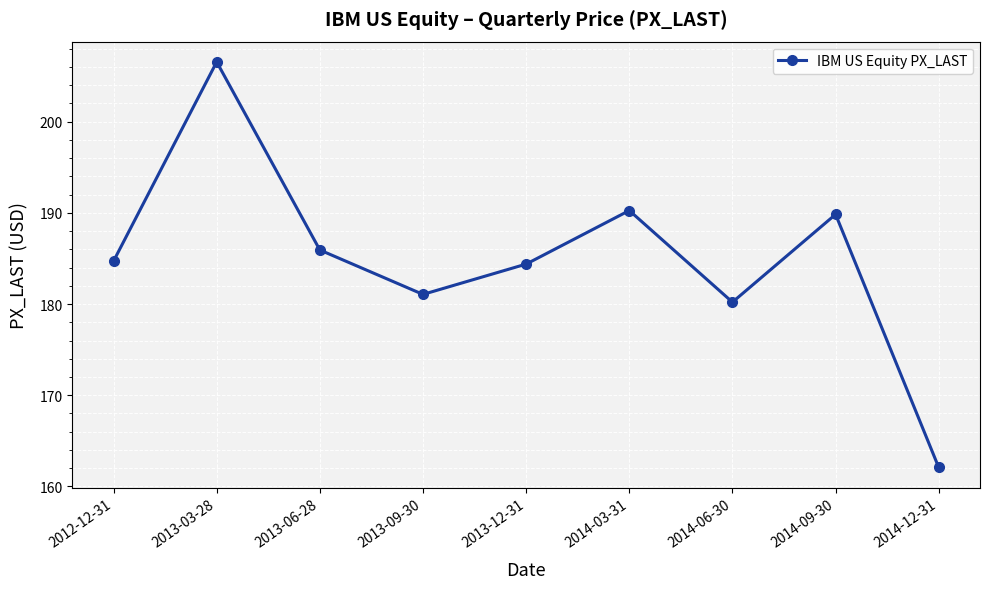

Reading left to right, list all the values displayed in this chart.

2012-12-31=184.7	2013-03-28=206.5	2013-06-28=185.9	2013-09-30=181.1	2013-12-31=184.4	2014-03-31=190.3	2014-06-30=180.2	2014-09-30=189.8	2014-12-31=162.1